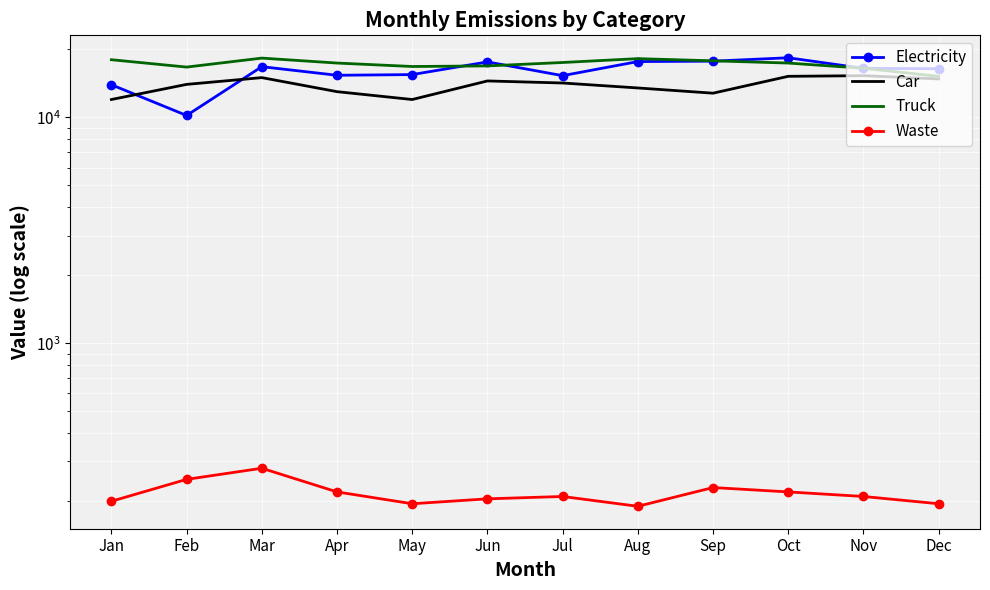

Which series has the largest total across all categories?

Truck